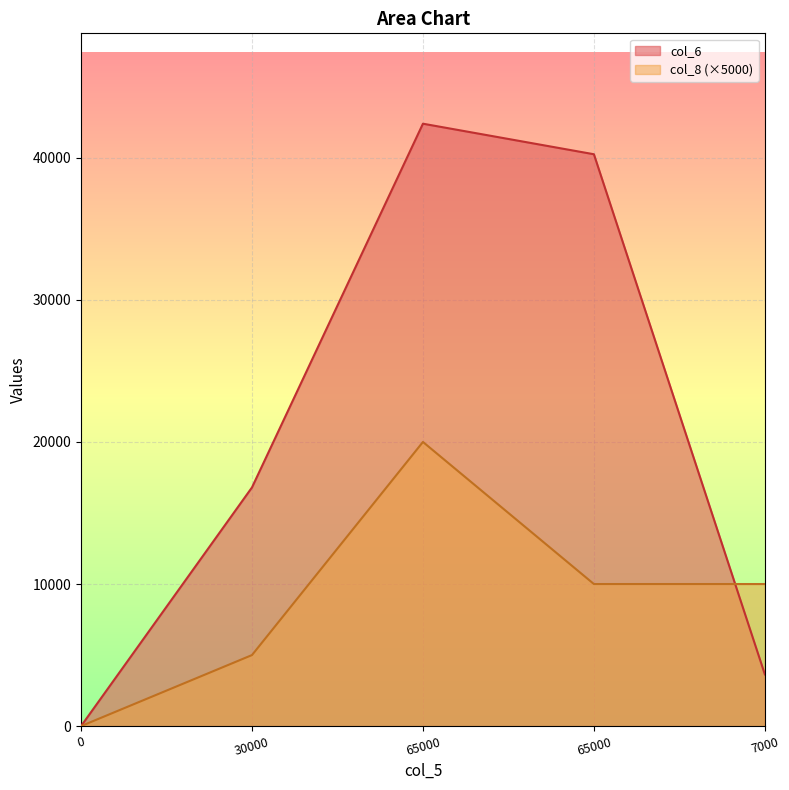

Is the value of col_6 at 7000 greater than the value of col_8 at 0?

Yes